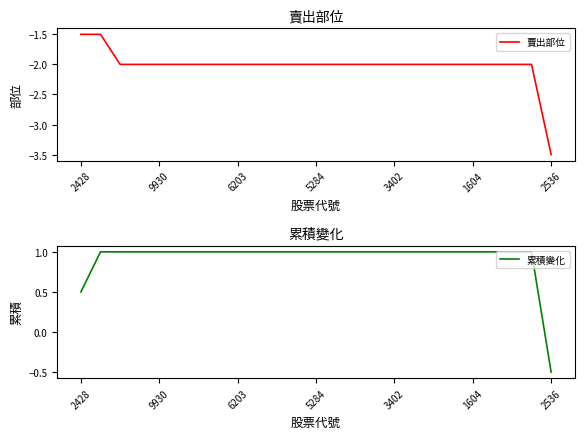

Does the chart have visible grid lines?

No